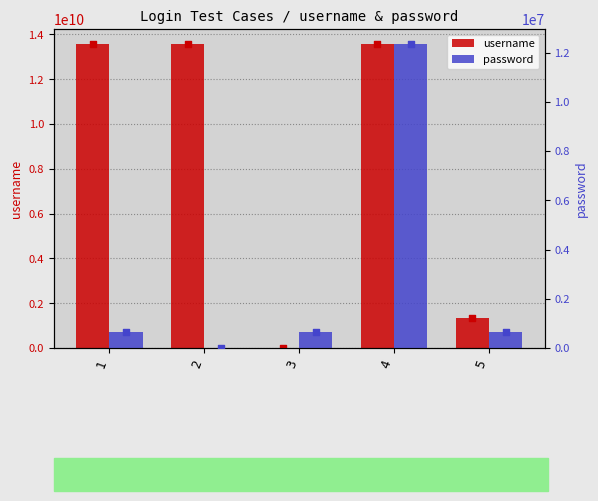

What are all the series names shown in the legend?

username, password